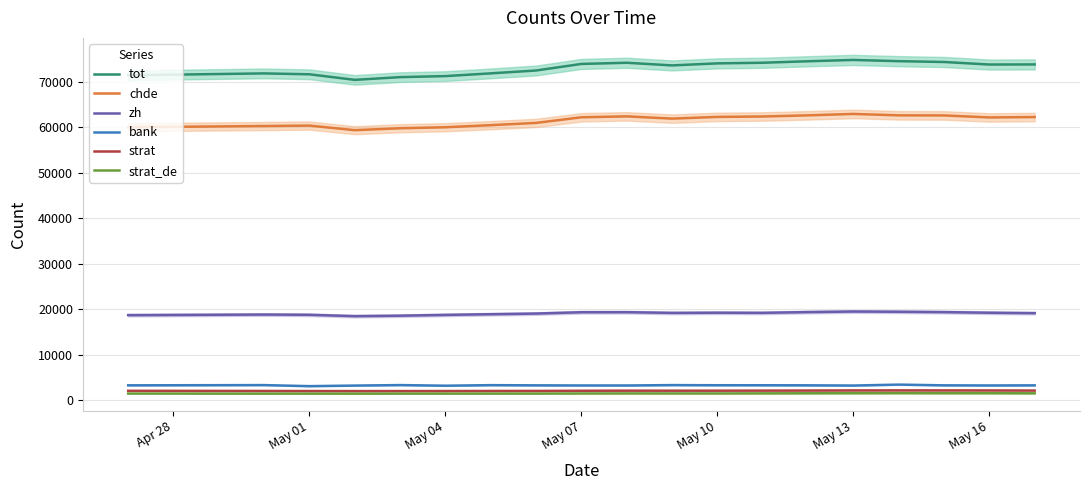

True or false: zh and tot intersect in this chart.

False